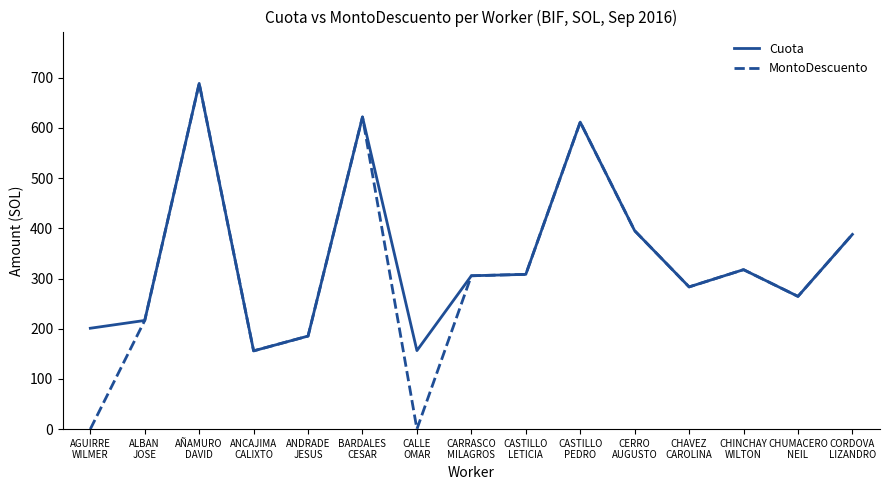

The value of Cuota at BARDALES
CESAR is 848.5. True or false?

False